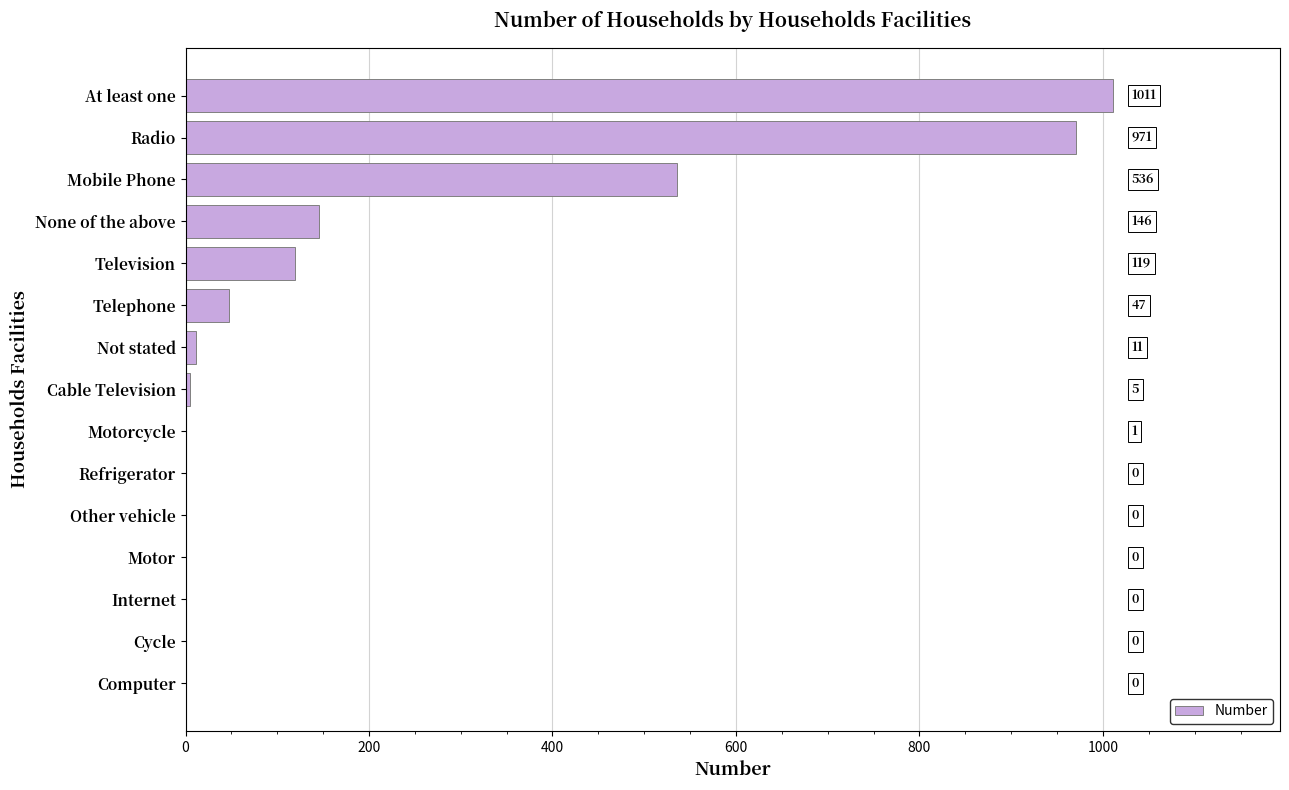

Reading top to bottom, what are all the values shown in this chart?

At least one=1011	Radio=971	Mobile Phone=536	None of the above=146	Television=119	Telephone=47	Not stated=11	Cable Television=5	Motorcycle=1	Refrigerator=0	Other vehicle=0	Motor=0	Internet=0	Cycle=0	Computer=0